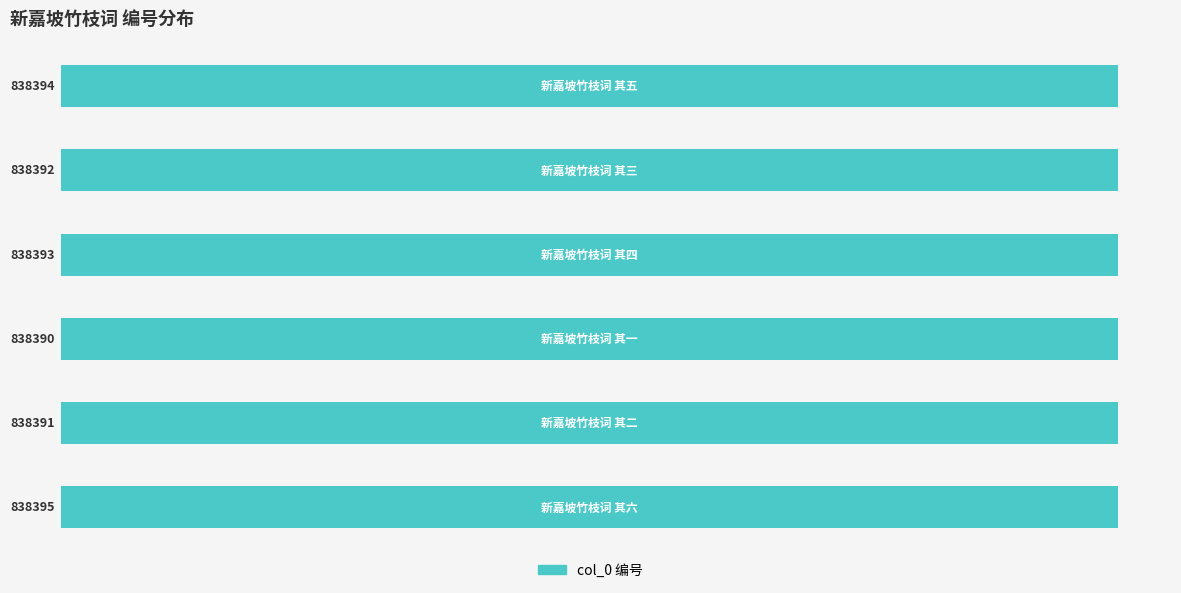

What is the sum of all values?

5030355